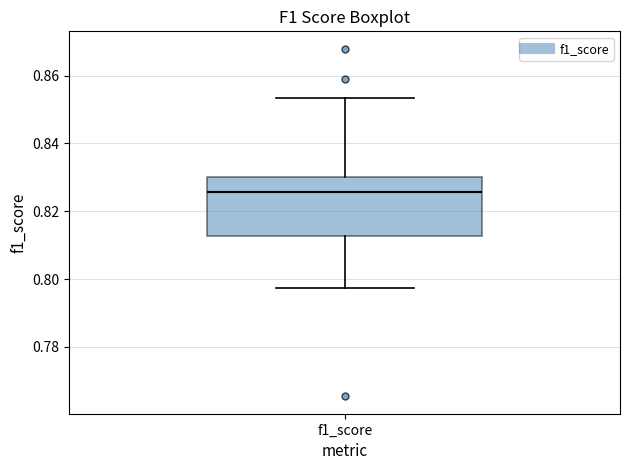

Transcribe this box plot: give where the median line is, the range the box spans, and where the two whiskers end, as read against the y-axis. The values are not printed on the chart, so give them approximately, as read against the axis.

median 0.826, box 0.812 to 0.830, whiskers 0.798 to 0.854